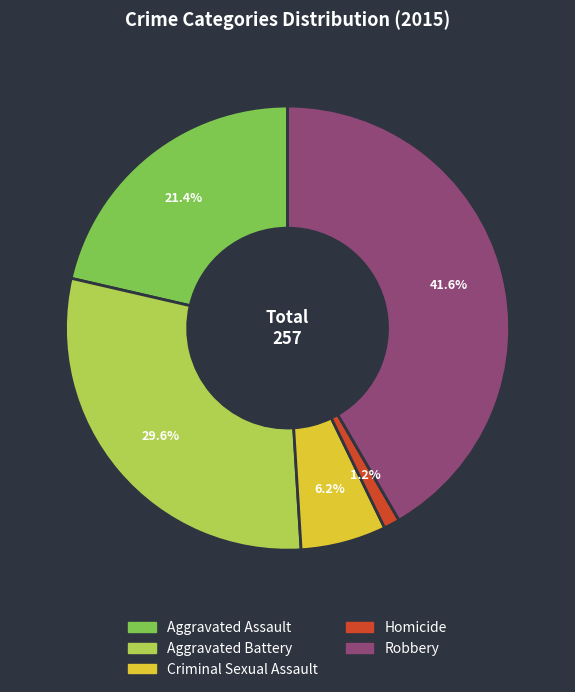

Is it true that Homicide is 1% of the pie?

True